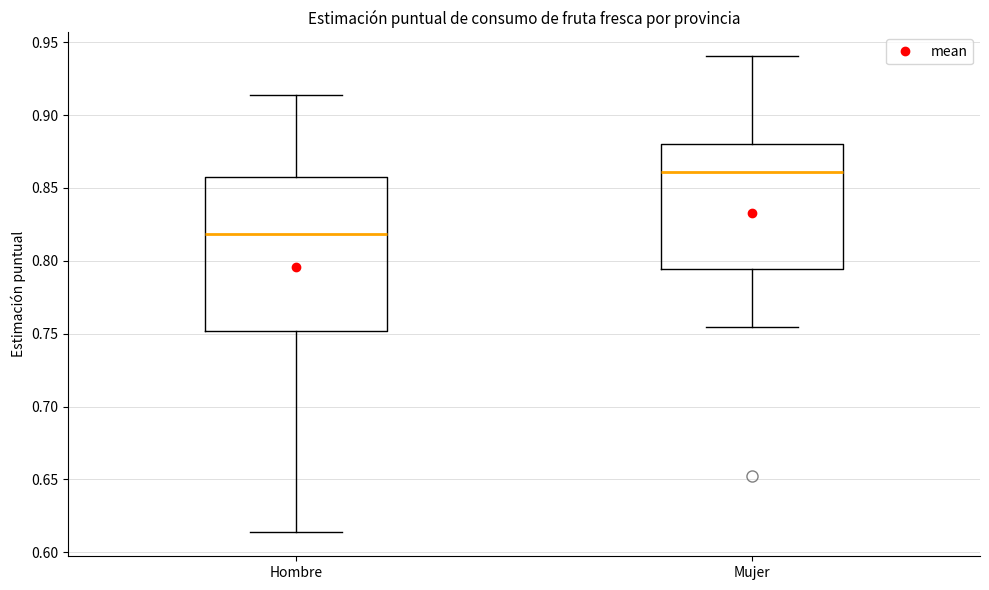

Reading left to right, transcribe this box plot: for each box, give where its median line is, the range the box spans, and where its two whiskers end, as read against the y-axis. The values are not printed on the chart, so give them approximately, as read against the axis.

Hombre: median 0.820, box 0.750 to 0.860, whiskers 0.615 to 0.915
Mujer: median 0.860, box 0.795 to 0.880, whiskers 0.755 to 0.940